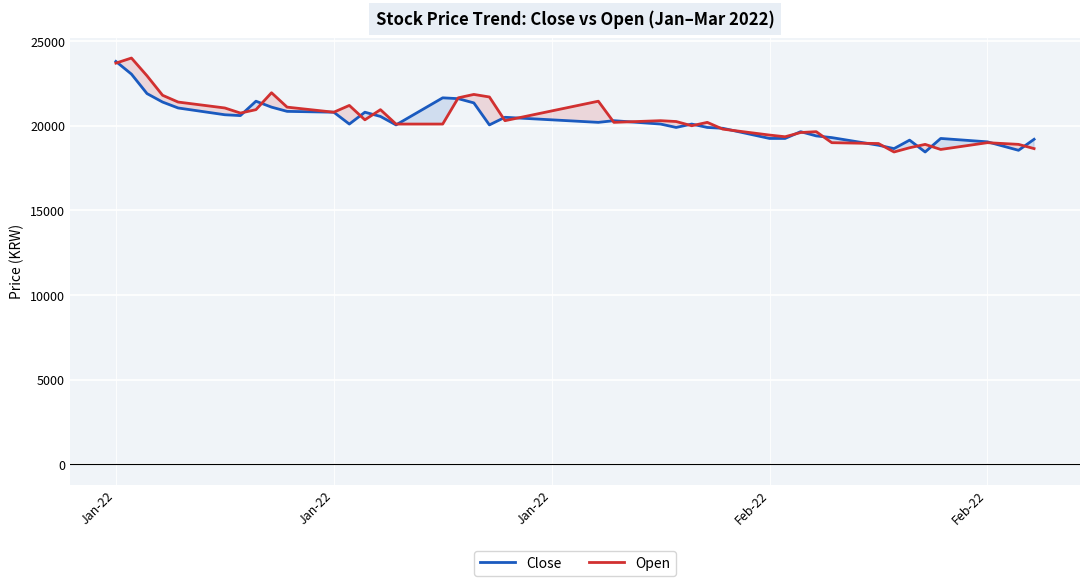

True or false: Close and Open cross at least once.

True